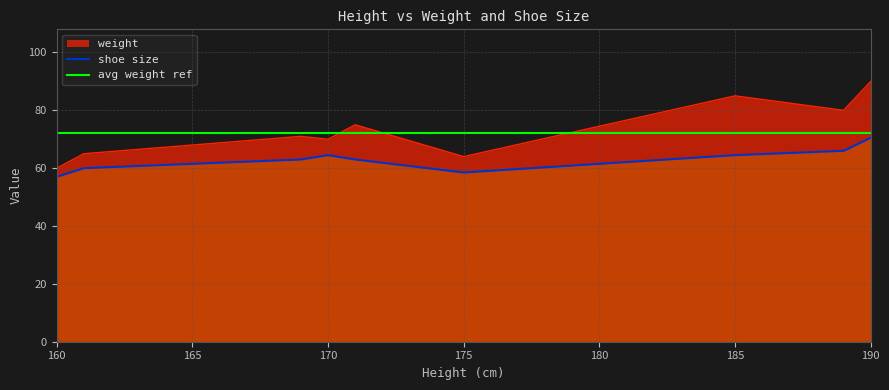

How many interior local valleys does the weight series have?

3